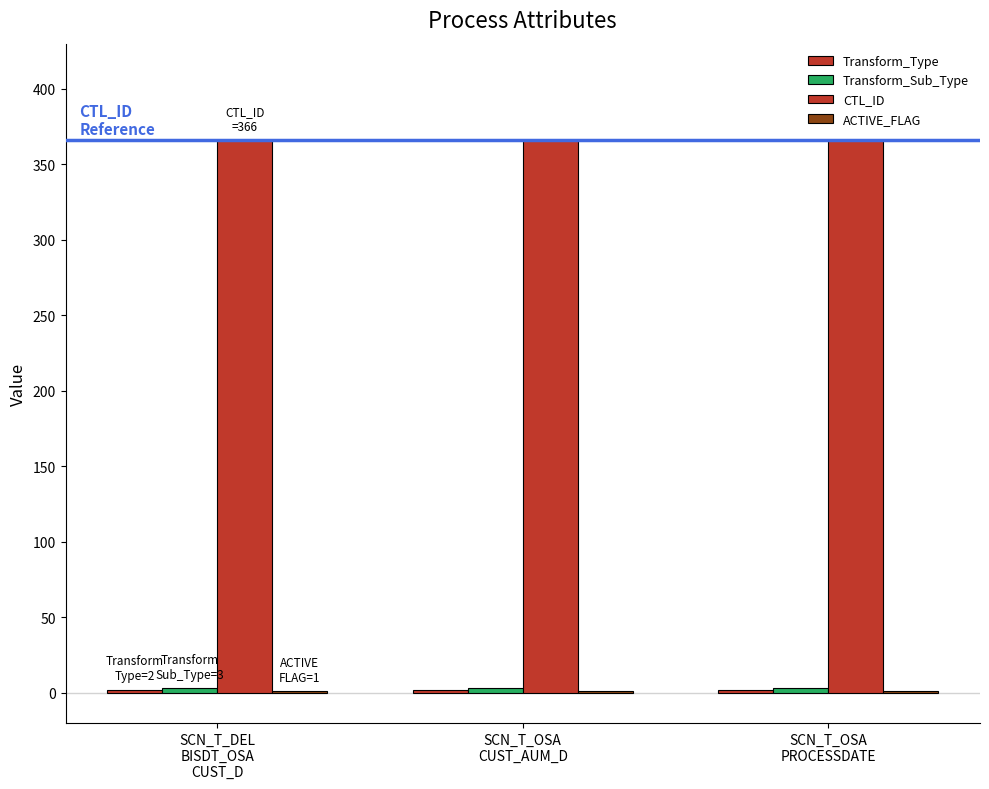

Are the bars grouped side by side (vs. stacked)?

Yes